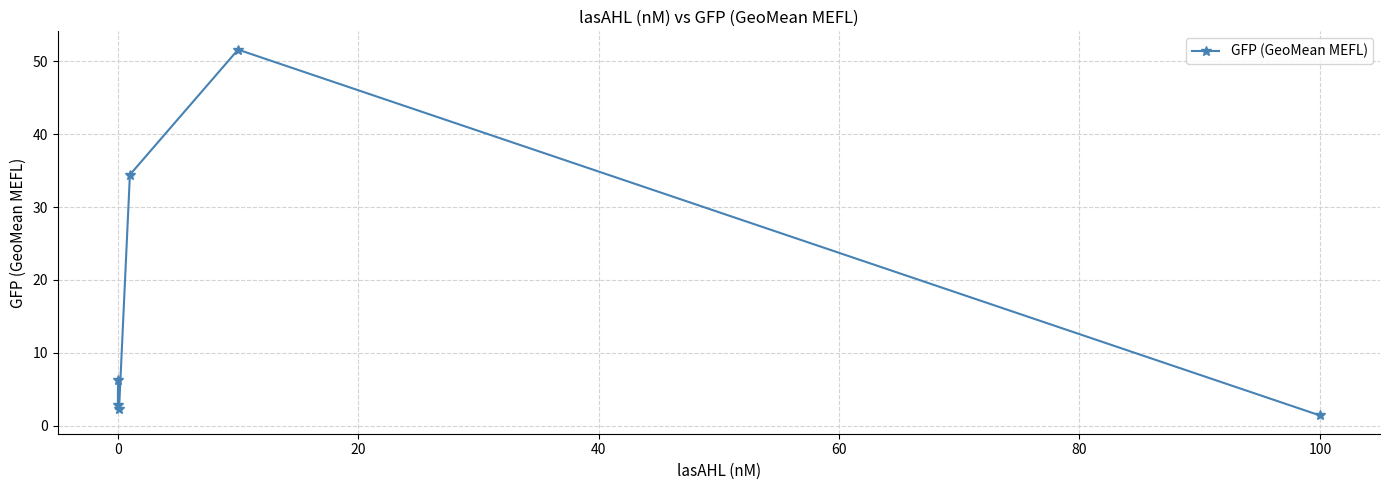

What is the value of the 3rd point from the left?

2.3